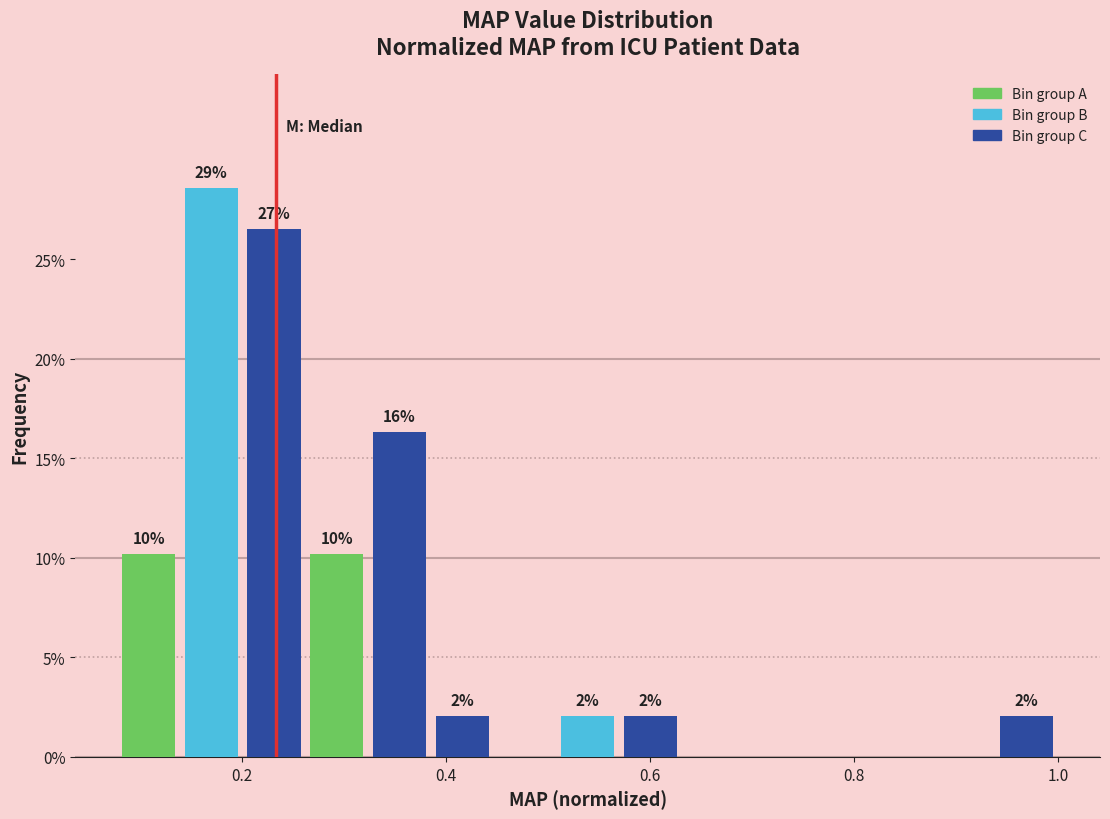

Around what value on the x-axis is the tallest bar? Give the approximate position of its centre, as read against the axis.

0.18